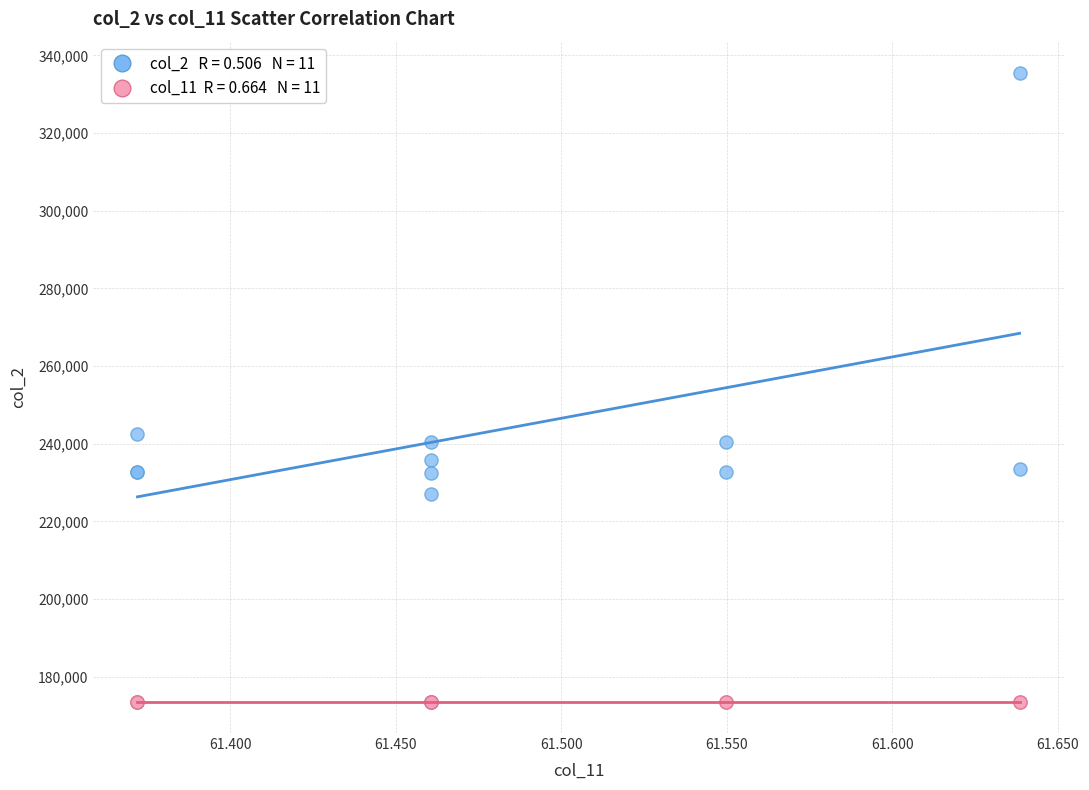

Across all series, what Y value is closest to 254511?

242584.0